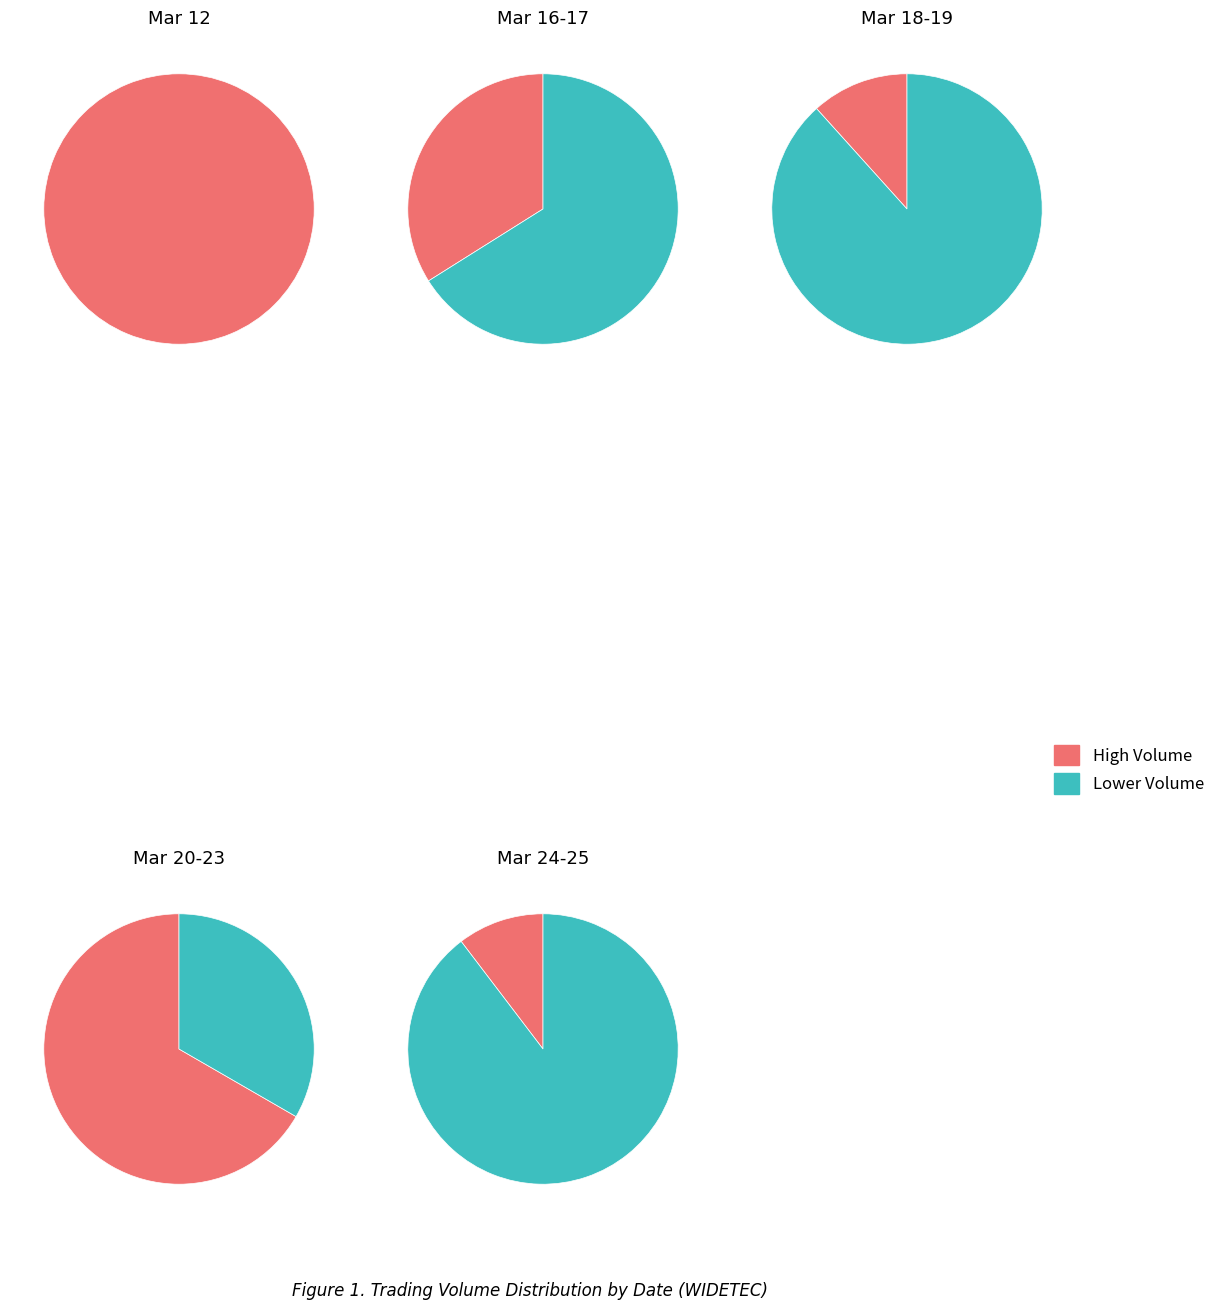

To the nearest percent, what is the difference between the 1 and 2 slice percentages?

13%